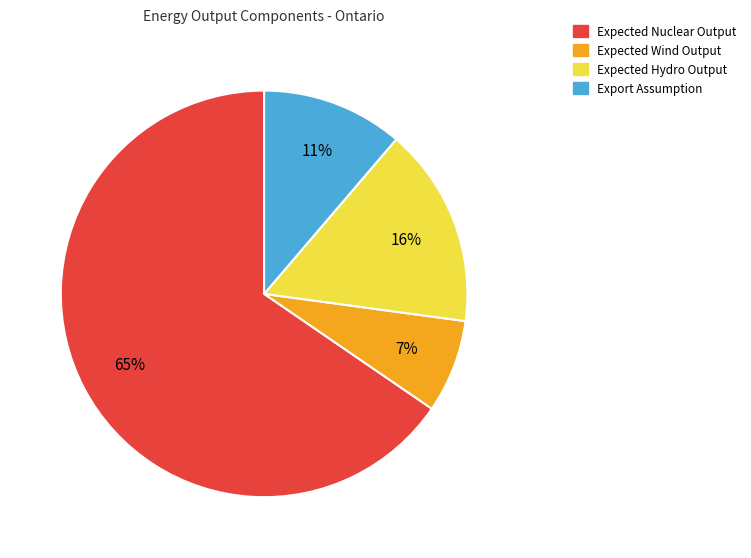

To the nearest percent, what is the average slice percentage?

25%